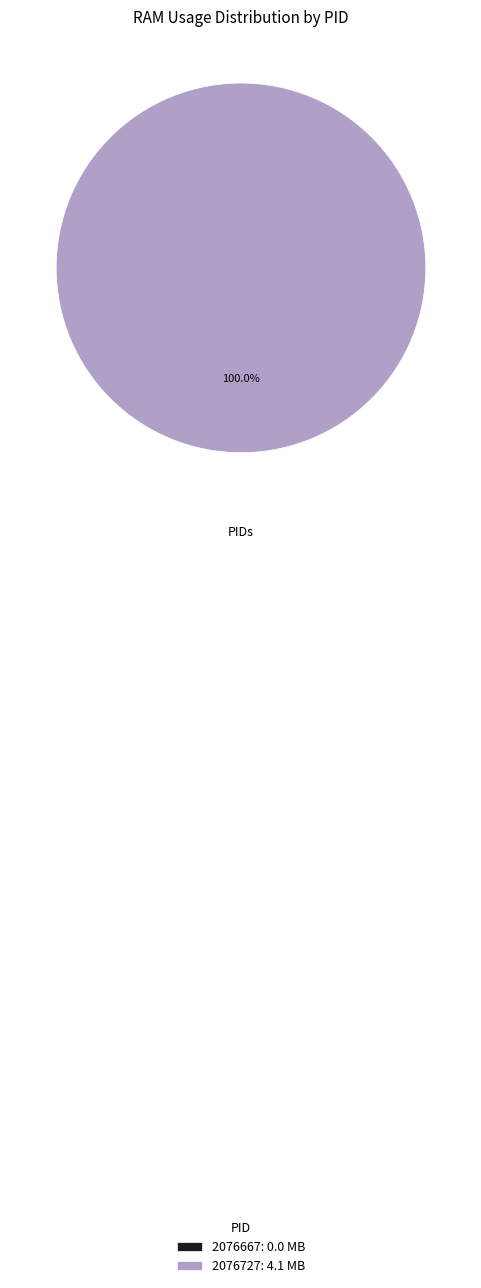

Count the number of slices in the pie.

2